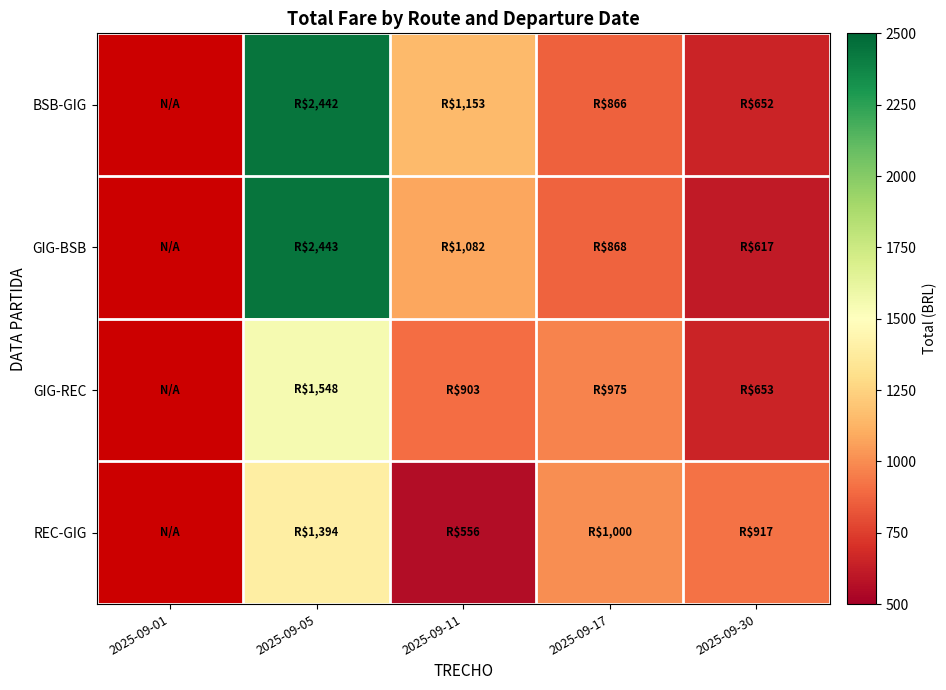

What is the total value across all series at 2025-09-11?

3694.6